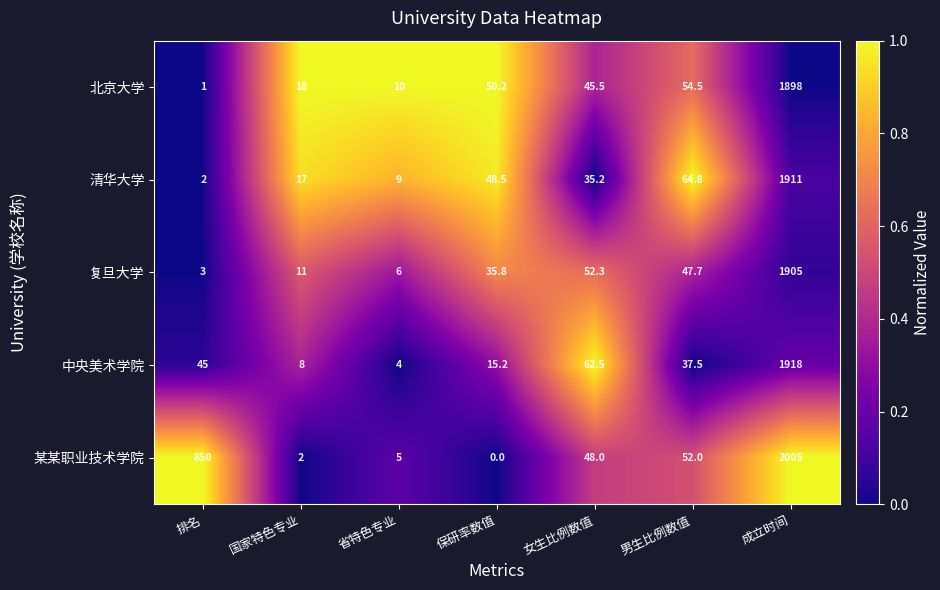

Which series has the widest spread of values?

某某职业技术学院